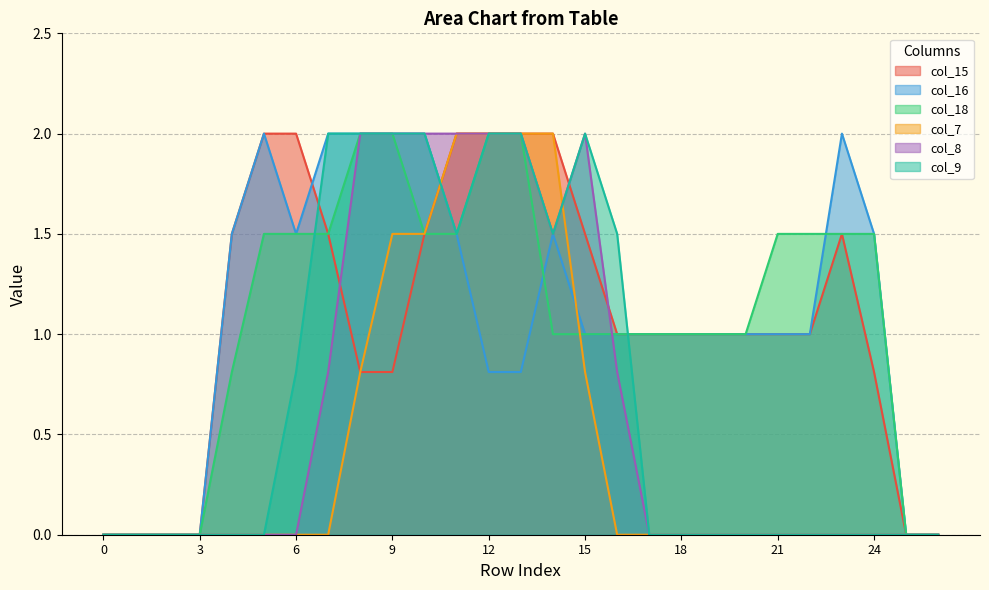

Does the chart display data point markers on the line(s)?

No